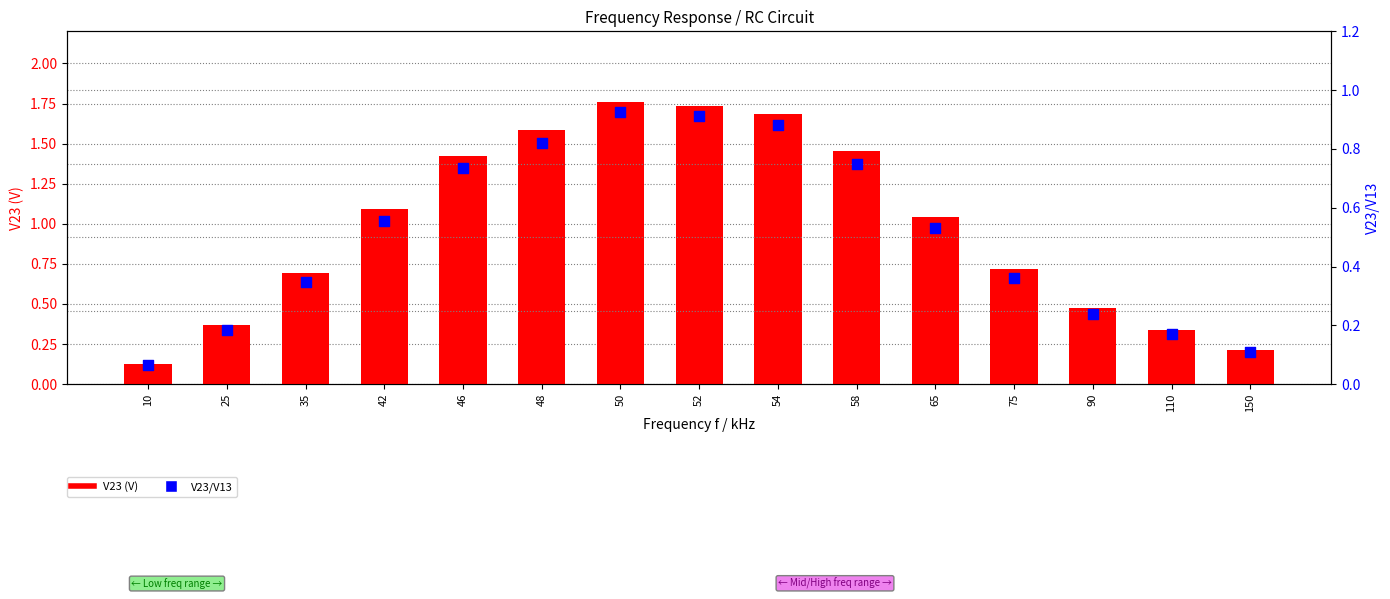

Which series has the largest total across all categories?

V23 (V)